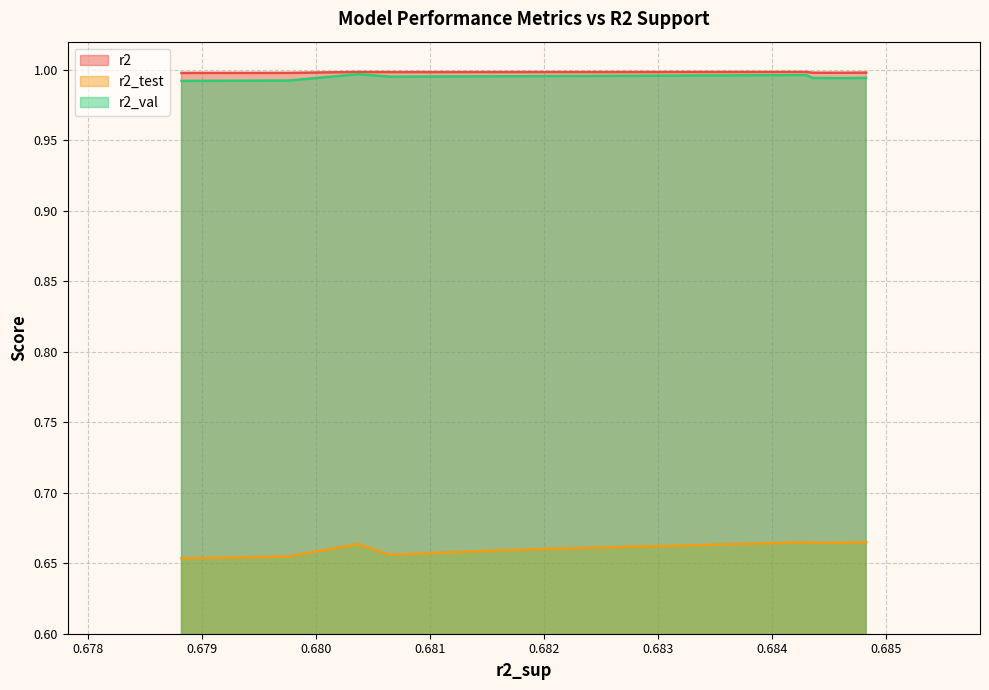

Does the chart have visible grid lines?

Yes